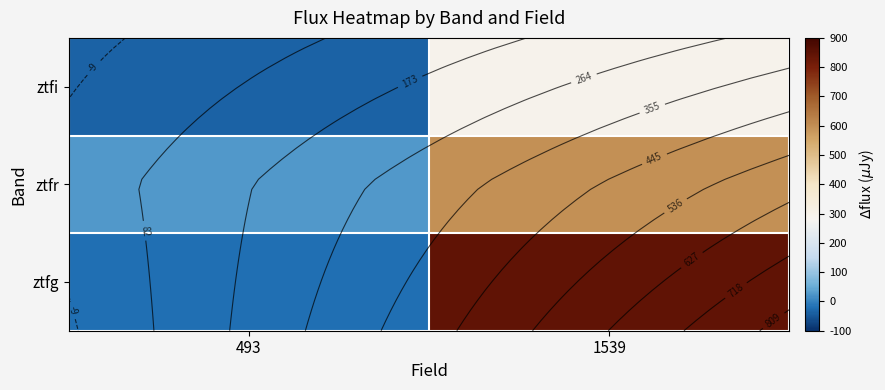

What is the spread (max minus min) of values at 493?

61.8